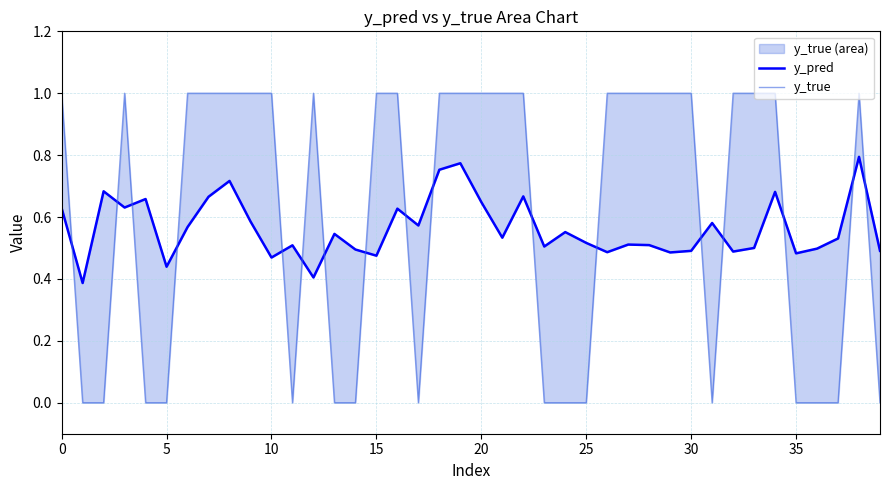

What are all the series names shown in the legend?

y_pred, y_true